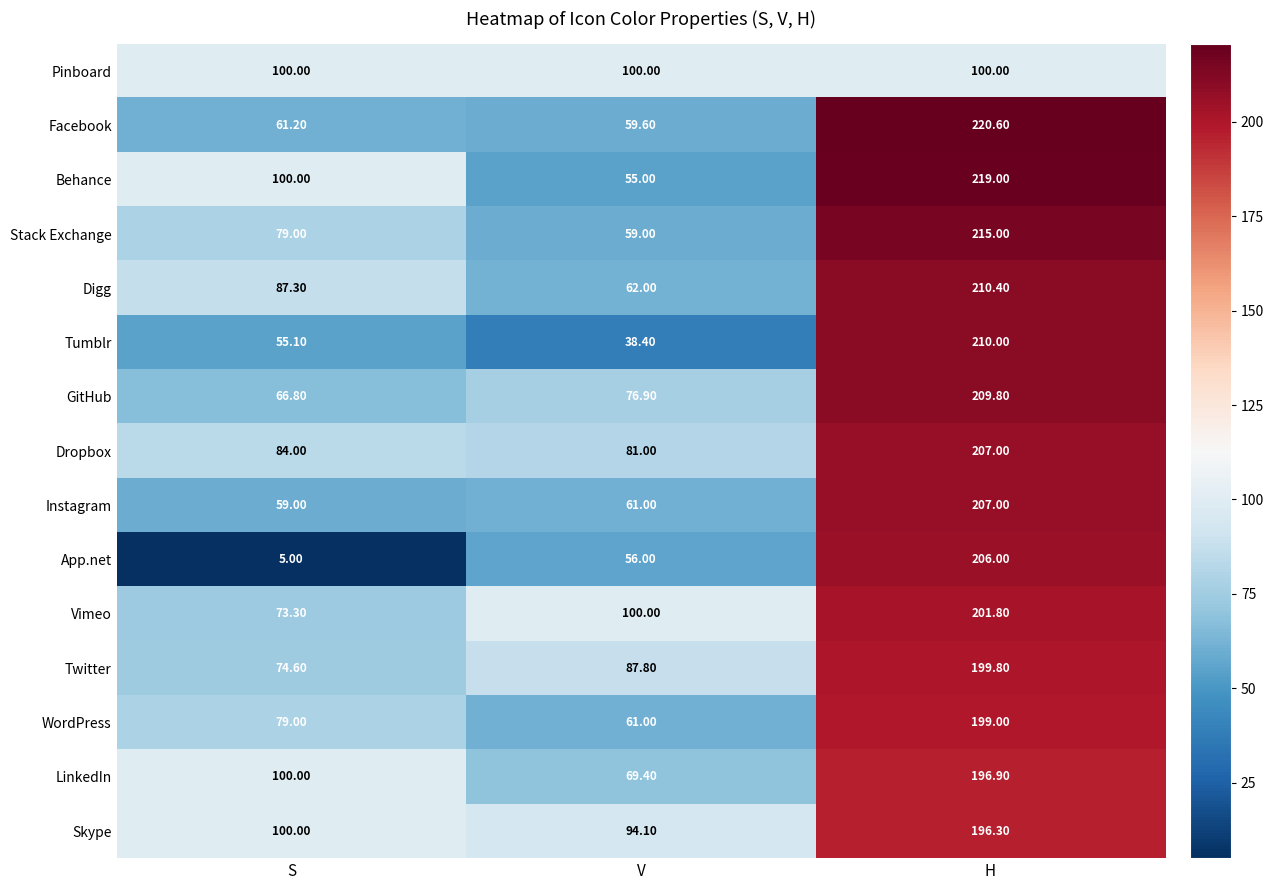

What is the difference between the maximum and minimum values in the Instagram series?

148.0